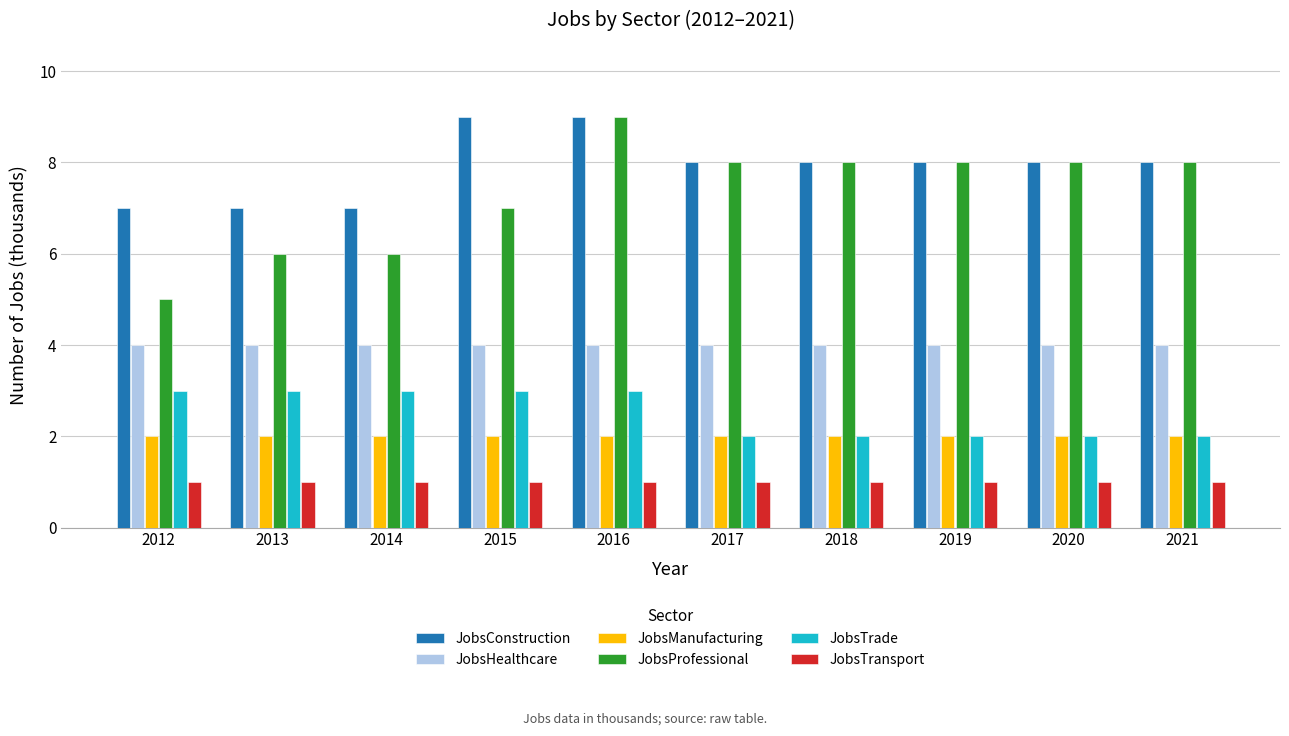

What is the highest value of the JobsTrade series?

3